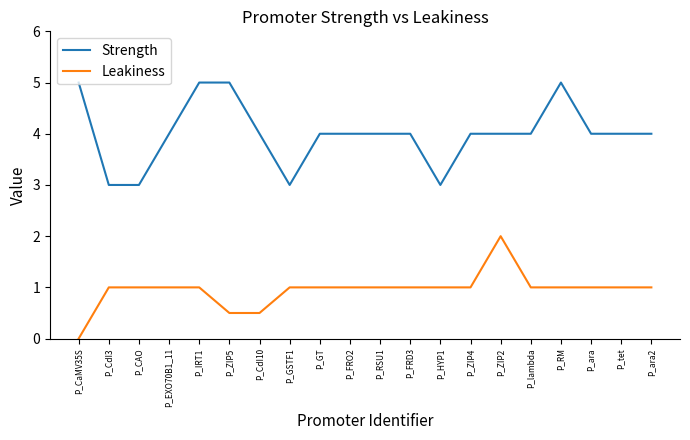

Between P_ZIP5 and P_tet, which series saw the biggest shift?

Strength